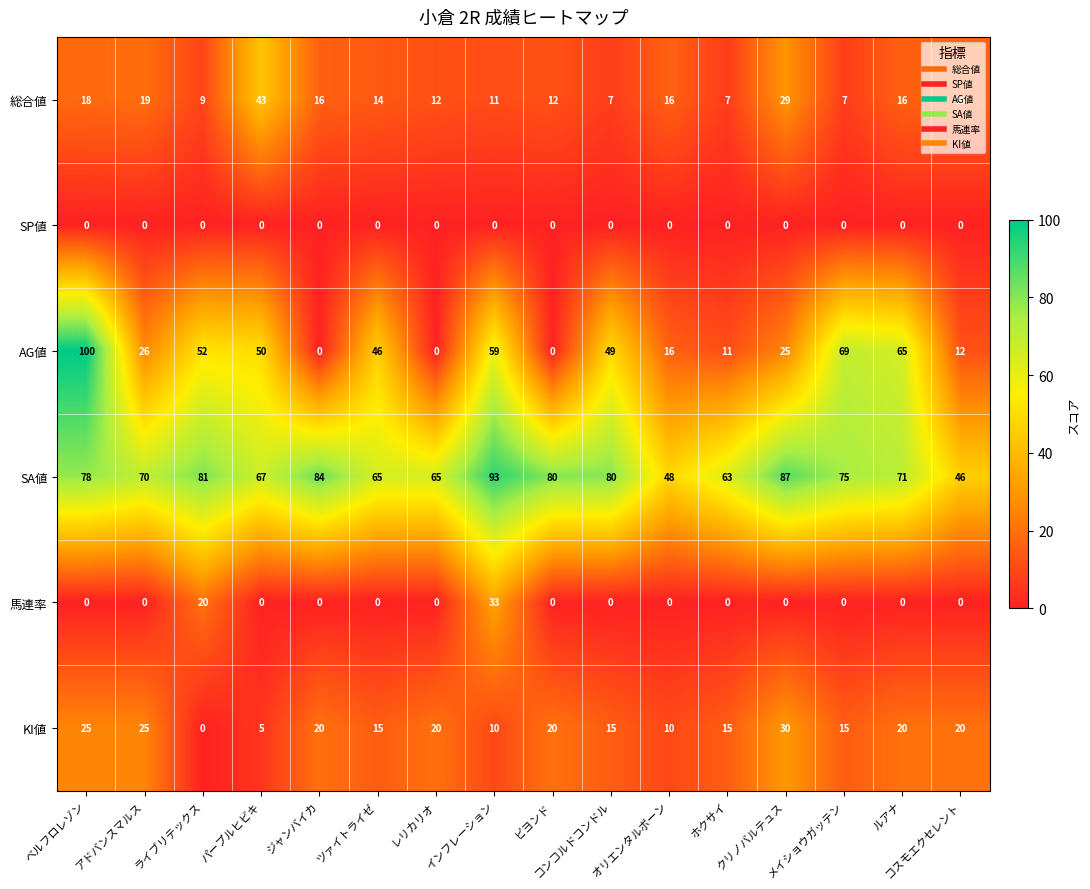

How many values in 馬連率 are above zero?

2